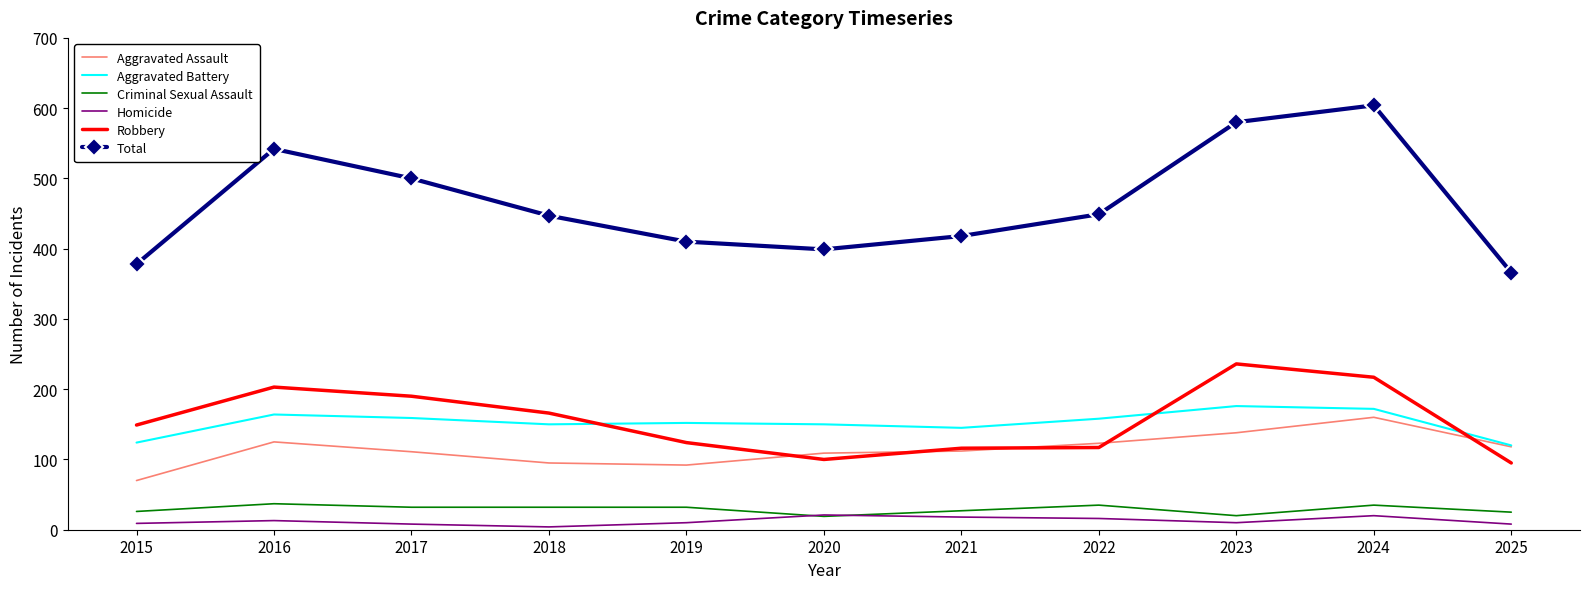

What is the sum of all Aggravated Assault values?

1253